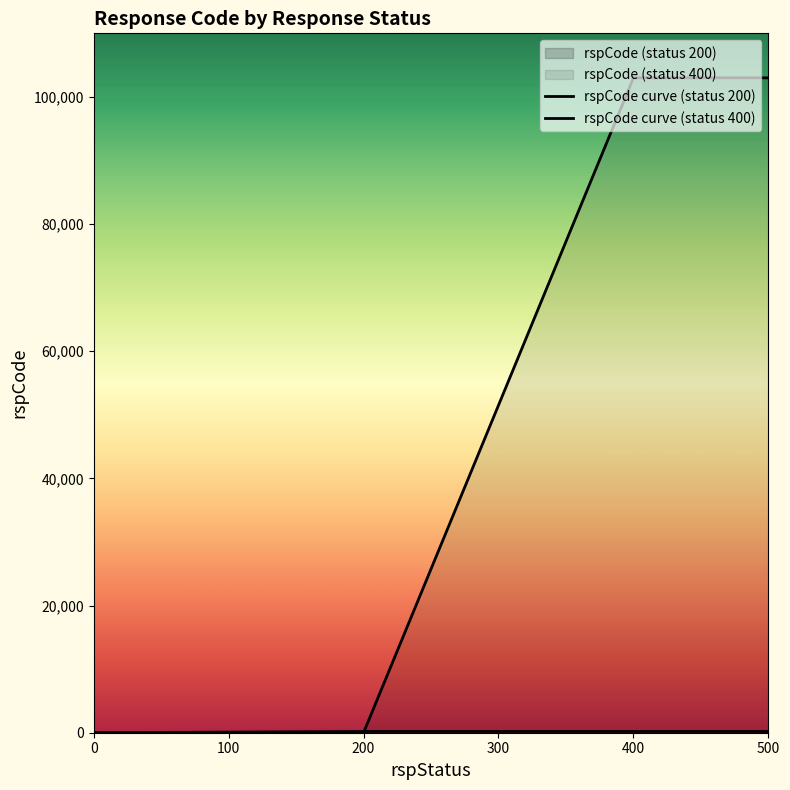

What is the value of the rspCode curve (status 400) point at the 4th from the left?

103000